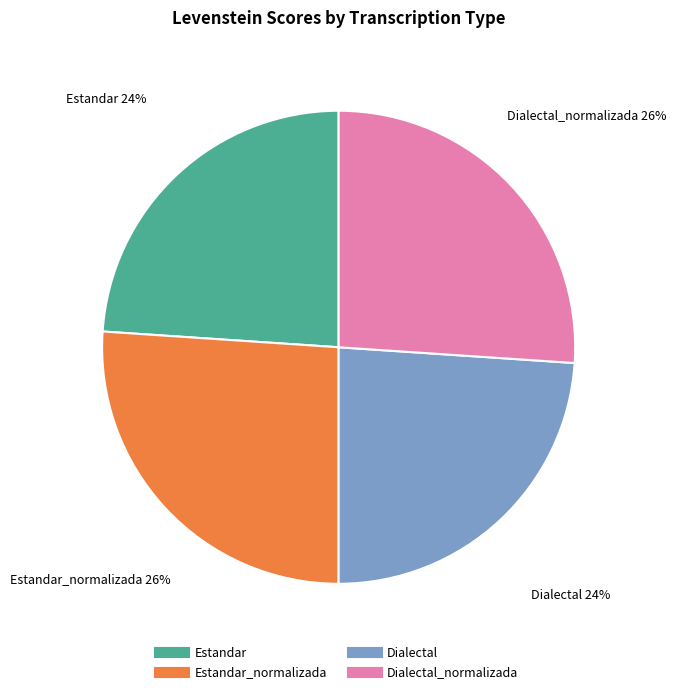

Is there any slice that represents more than half of the pie?

No